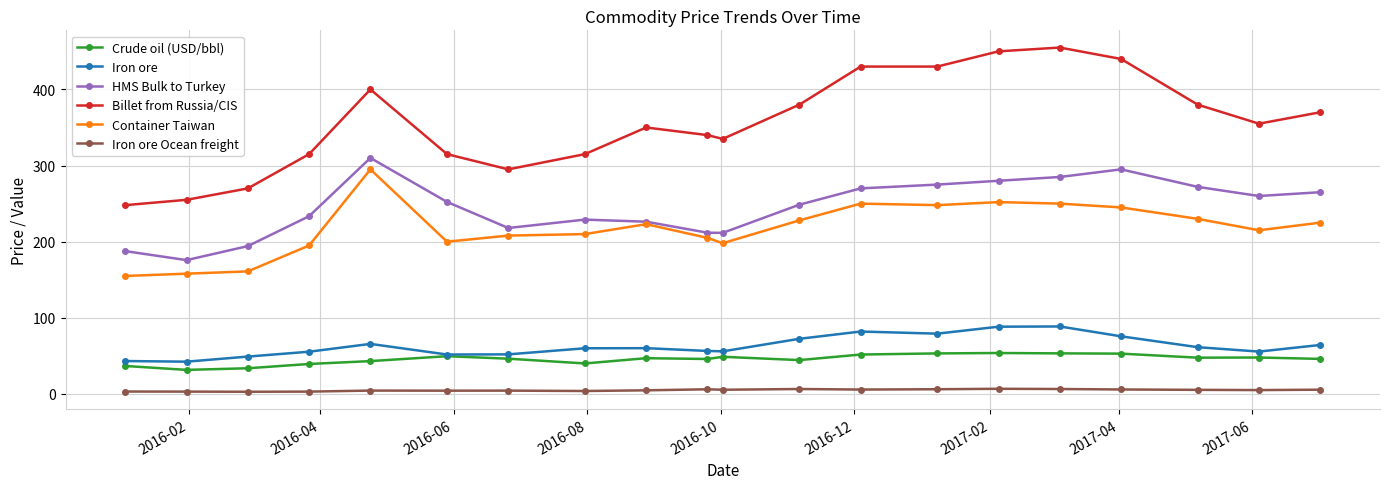

True or false: Billet from Russia/CIS and Iron ore Ocean freight intersect in this chart.

False